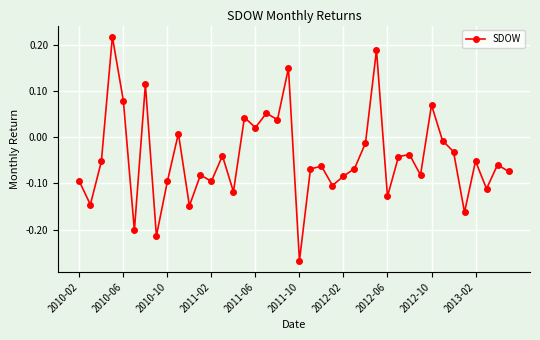

What is the difference between the maximum and second lowest values?

0.4